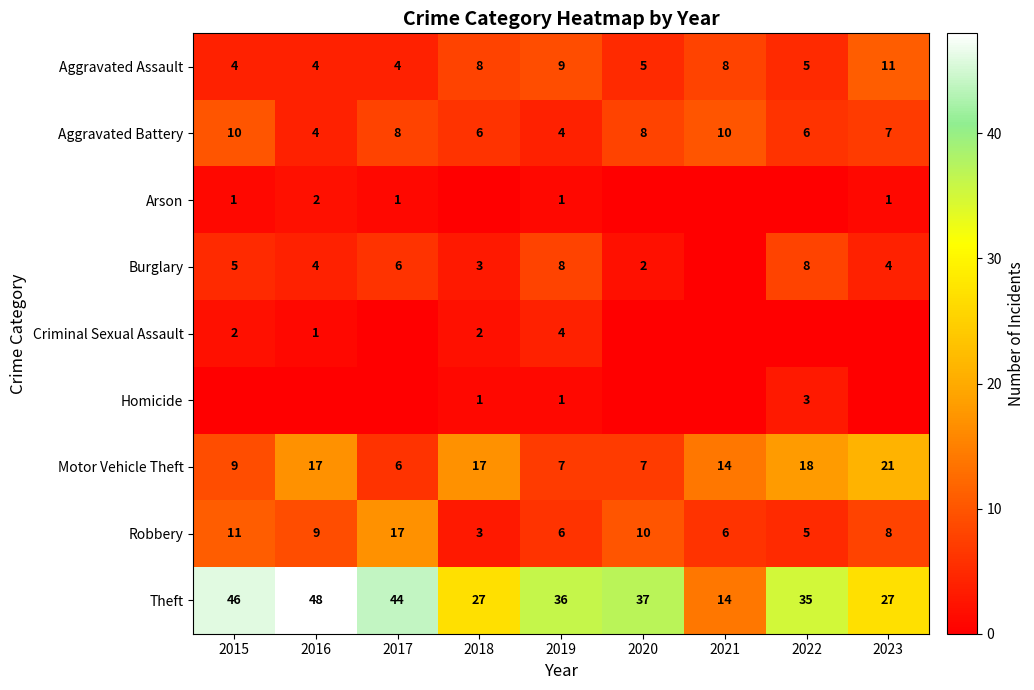

What is the spread (max minus min) of values at 2022?

35